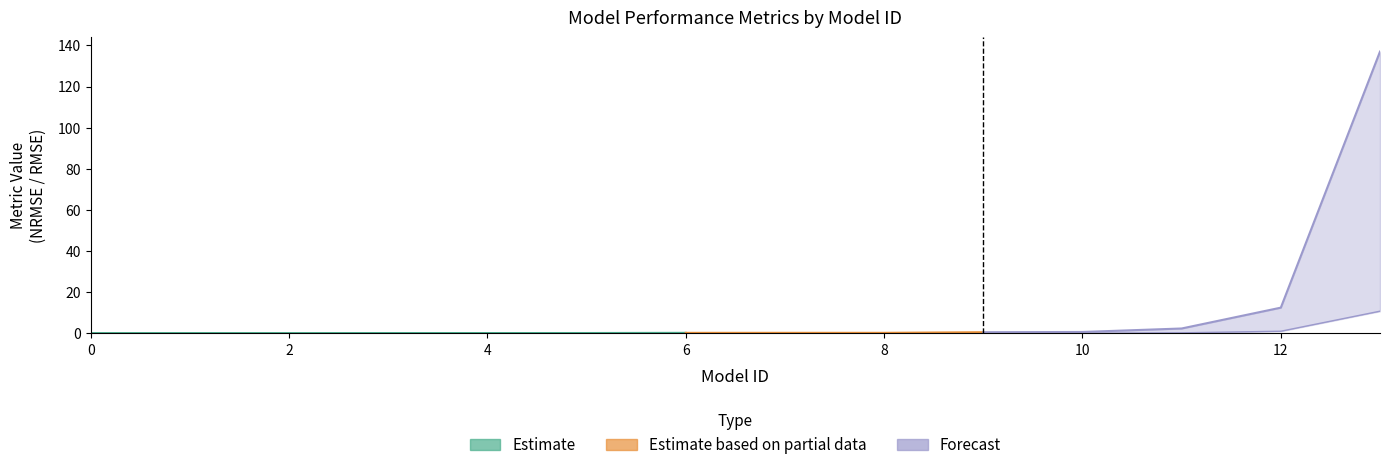

What is the total value across all series at 11?

3.0